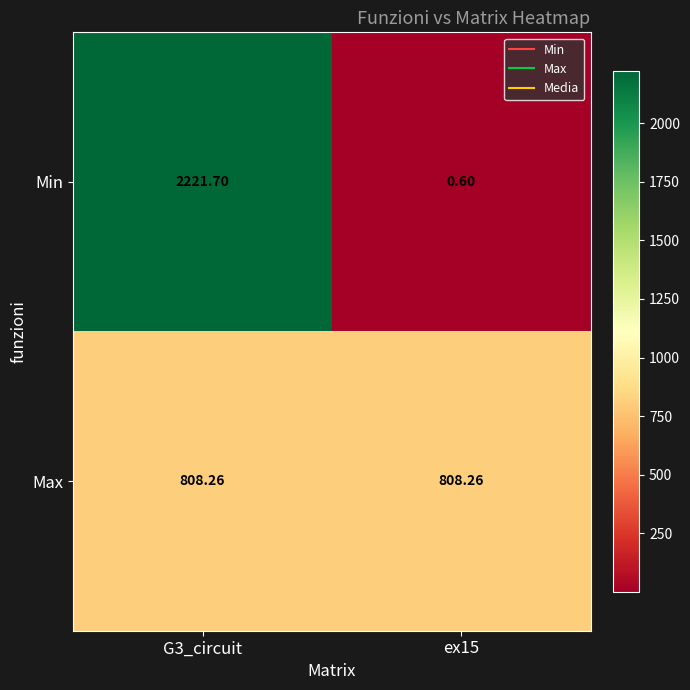

List the series in order of their overall mean, highest first.

Min, Max